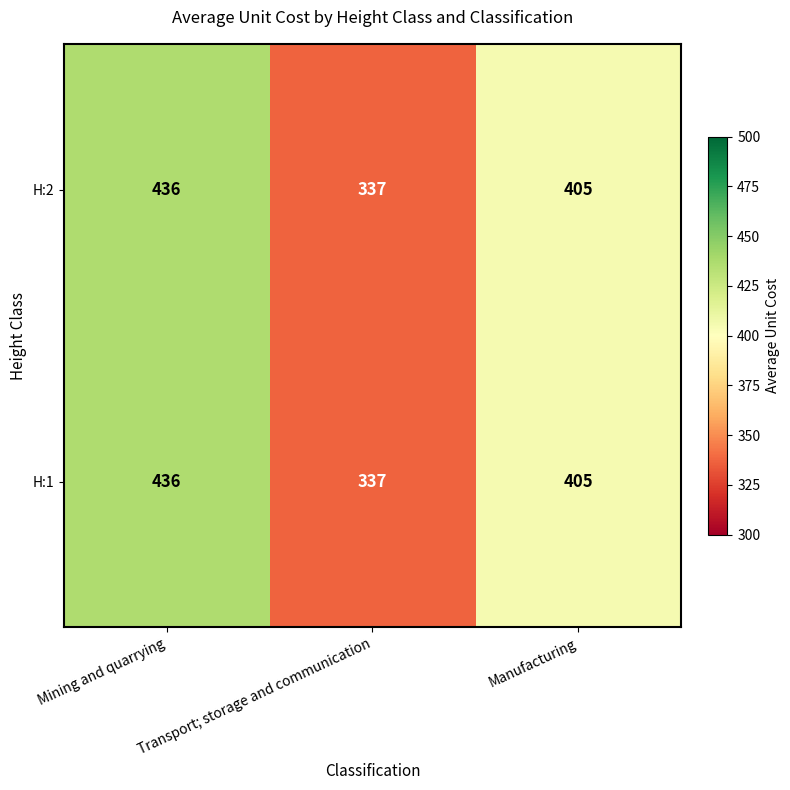

At which category is the sum across all series the highest?

Mining and quarrying